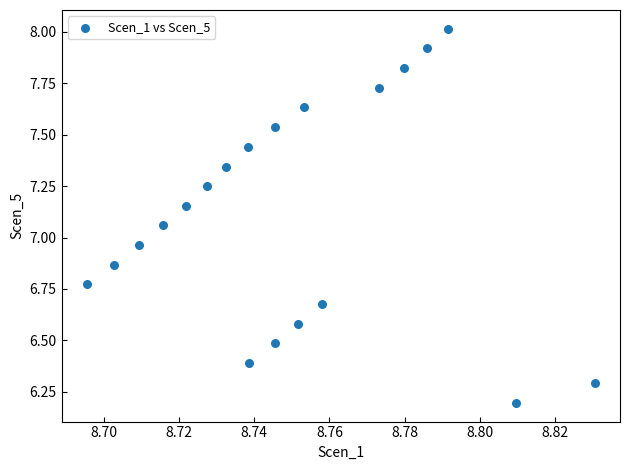

What is the range of Y values (max minus min)?

1.8